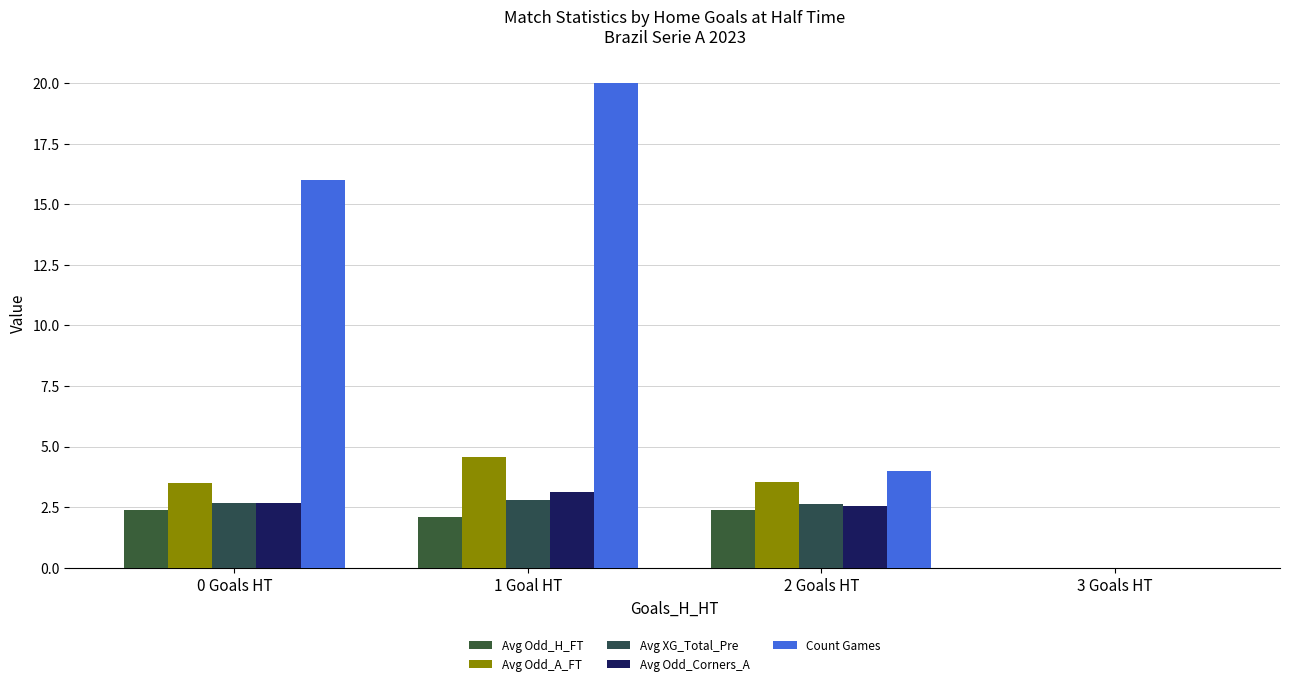

How many groups of bars are there?

4